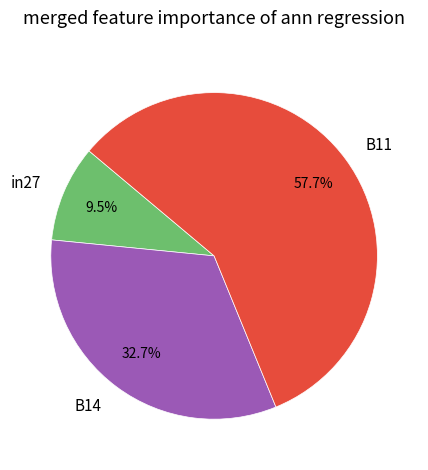

Between B11 and B14, which is larger?

B11